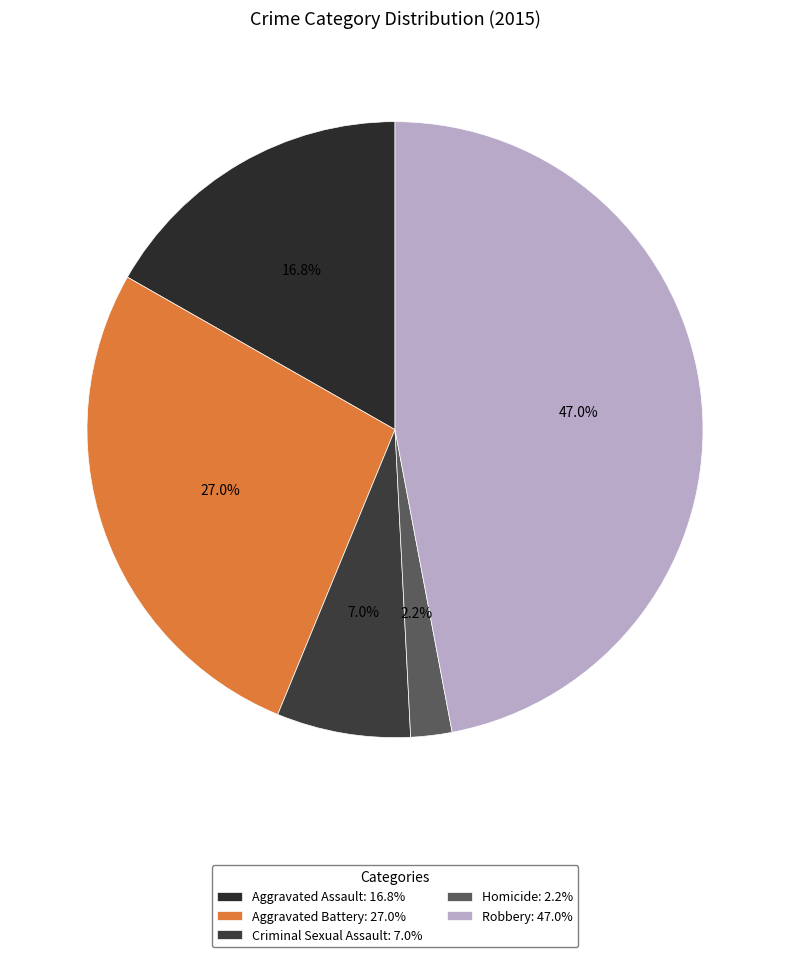

What is the largest slice in the pie chart?

Robbery